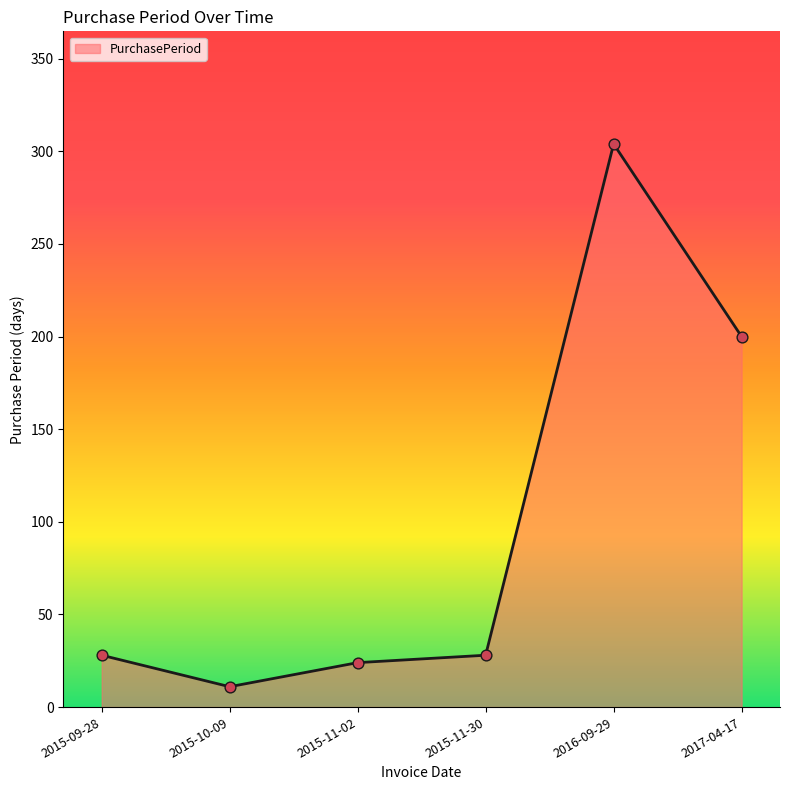

What is the change in value from 2015-09-28 to 2015-10-09?

-17